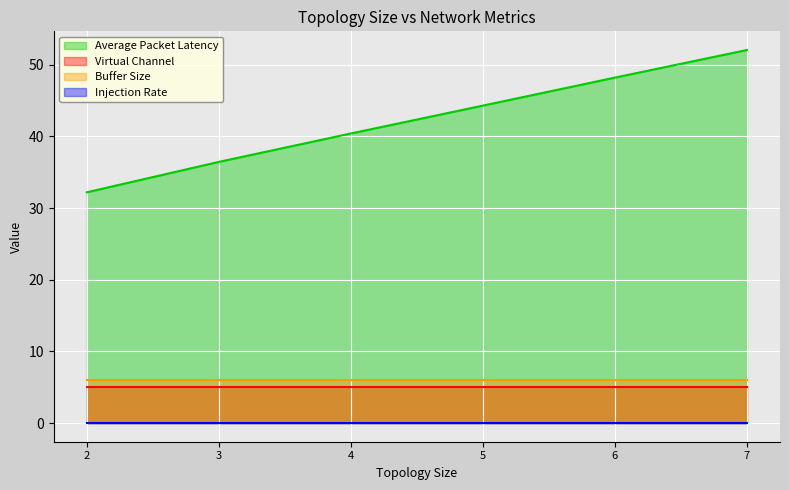

How many lines are shown in the chart?

4